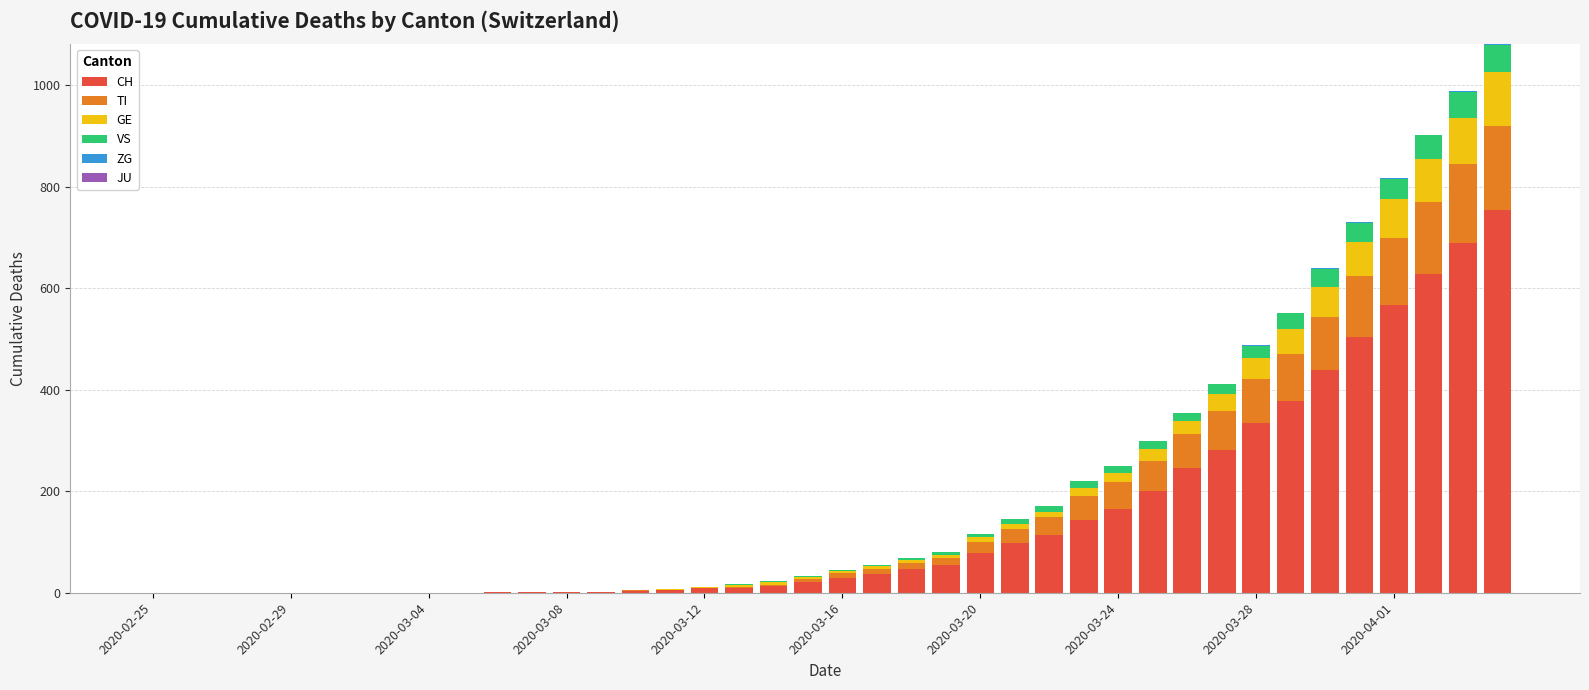

What is the maximum value for CH?

755